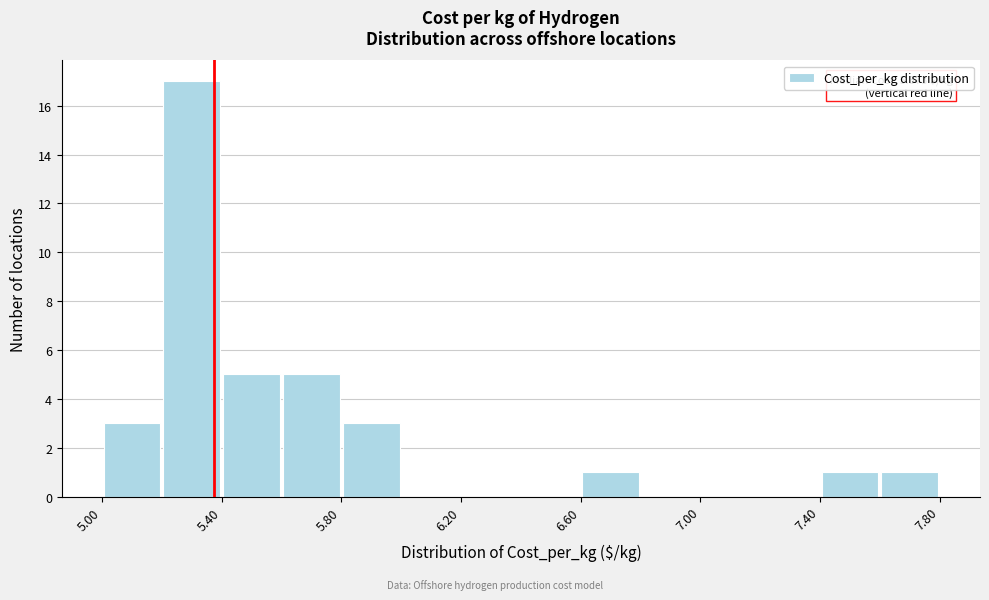

Which range on the x-axis has the tallest bar?

5.2 to 5.4